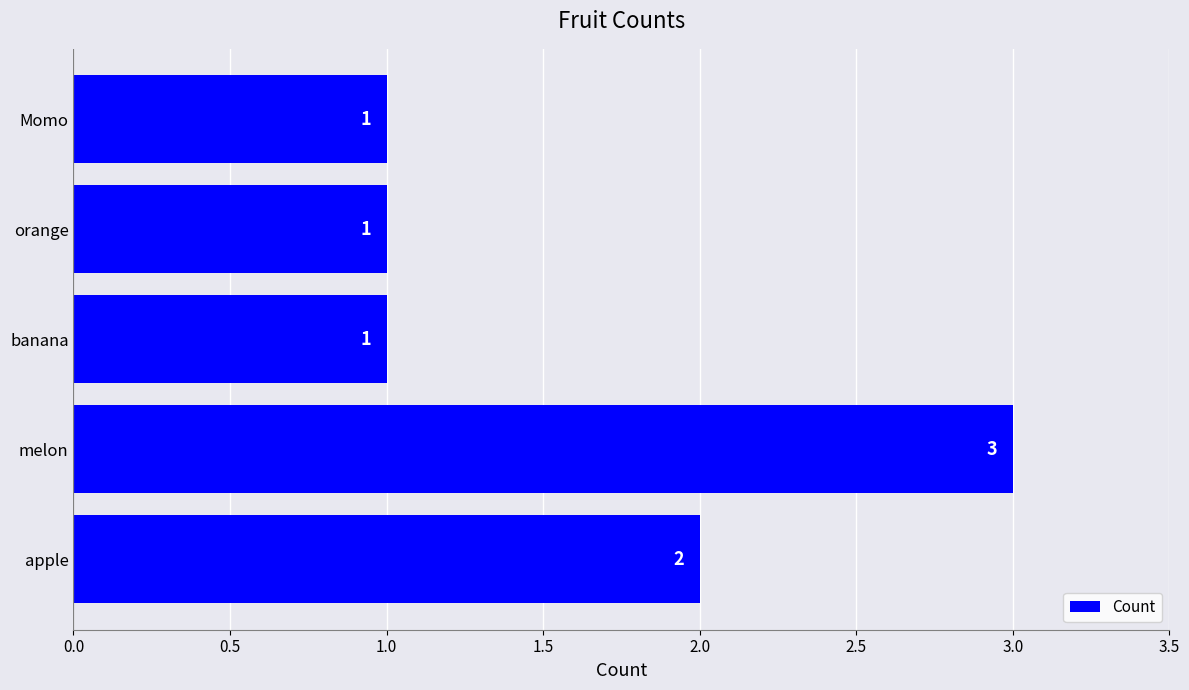

What value does the data have at melon?

3